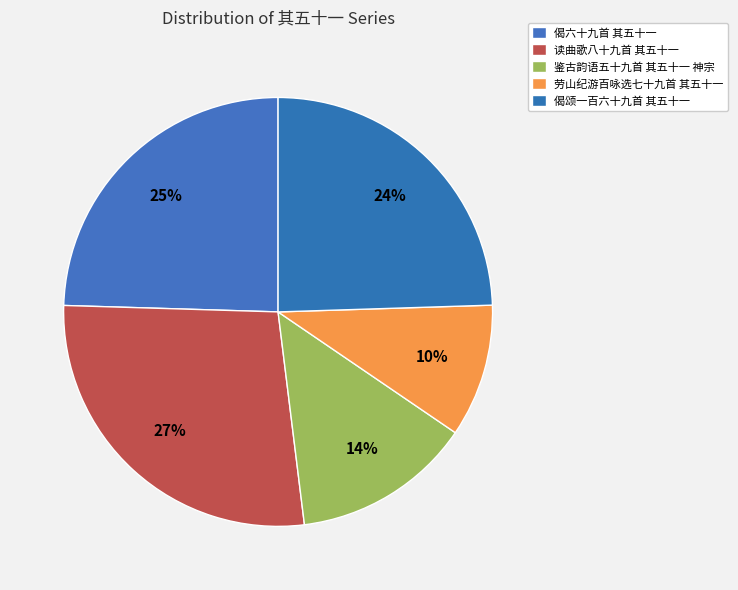

Which category has the smallest portion of the pie?

劳山纪游百咏选七十九首 其五十一